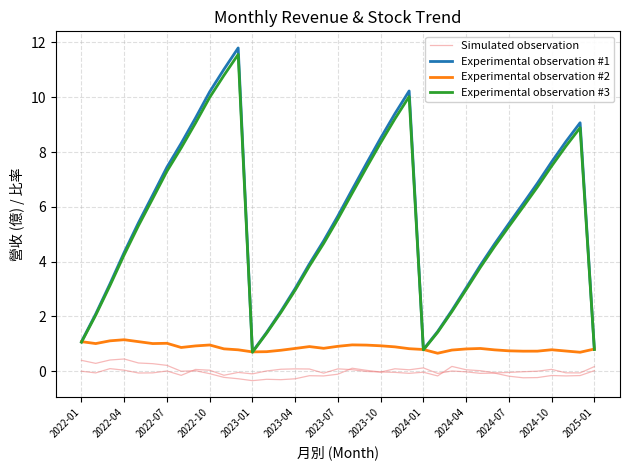

Rank the series at 19 from lowest to highest value.

Simulated observation, Experimental observation #2, Experimental observation #3, Experimental observation #1